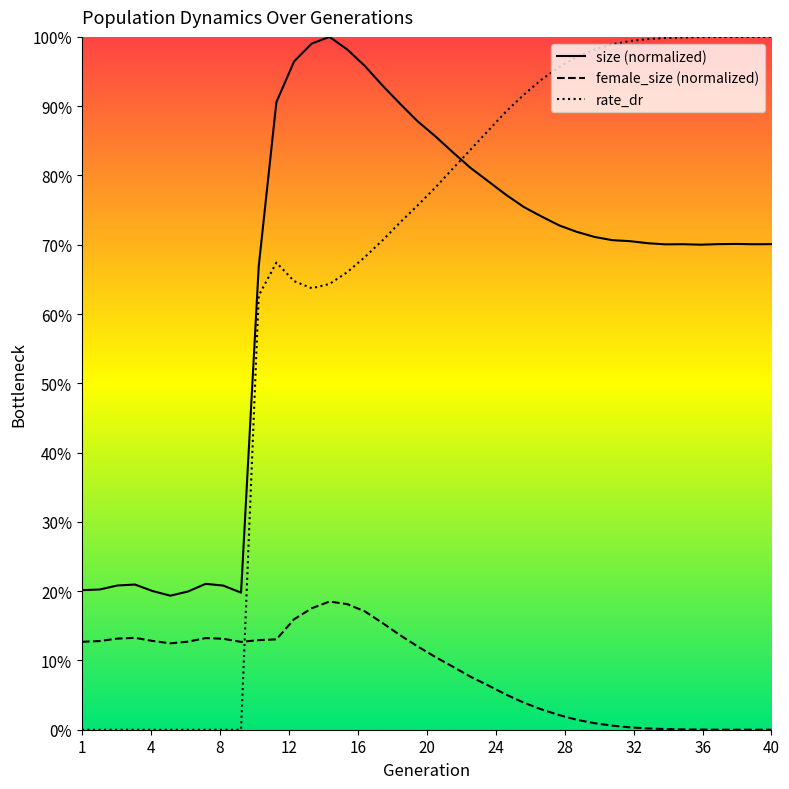

Which series has the largest total across all categories?

size